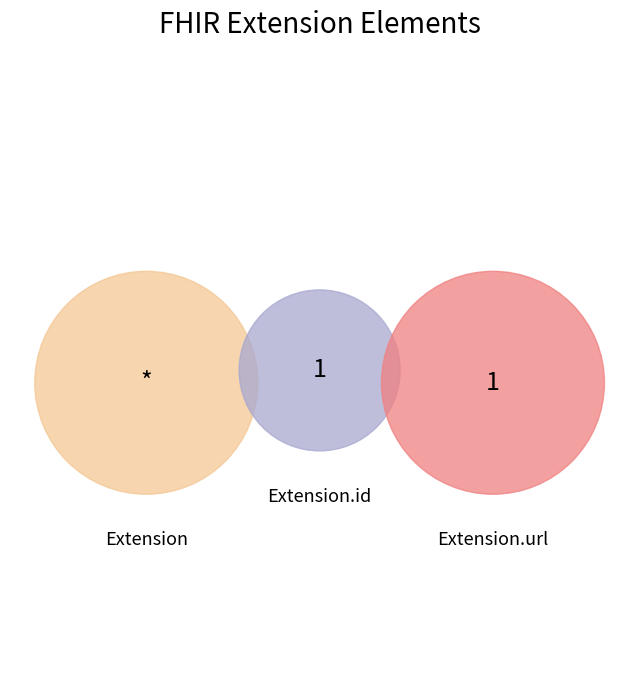

Which slice is the largest?

Extension.url